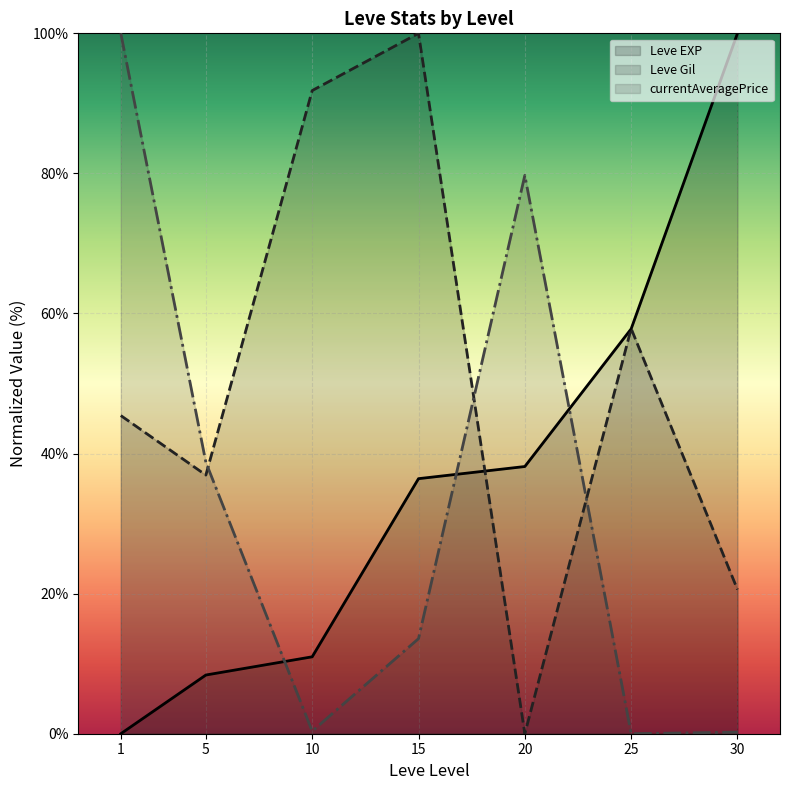

Reading left to right, extract all data points from this chart.

Leve EXP: 0.0	8.4	11.0	36.4	38.2	57.8	100.0
Leve Gil: 45.4	36.9	91.8	100.0	0.0	57.8	20.6
currentAveragePrice: 100.0	38.8	0.4	13.6	79.7	0.0	0.2